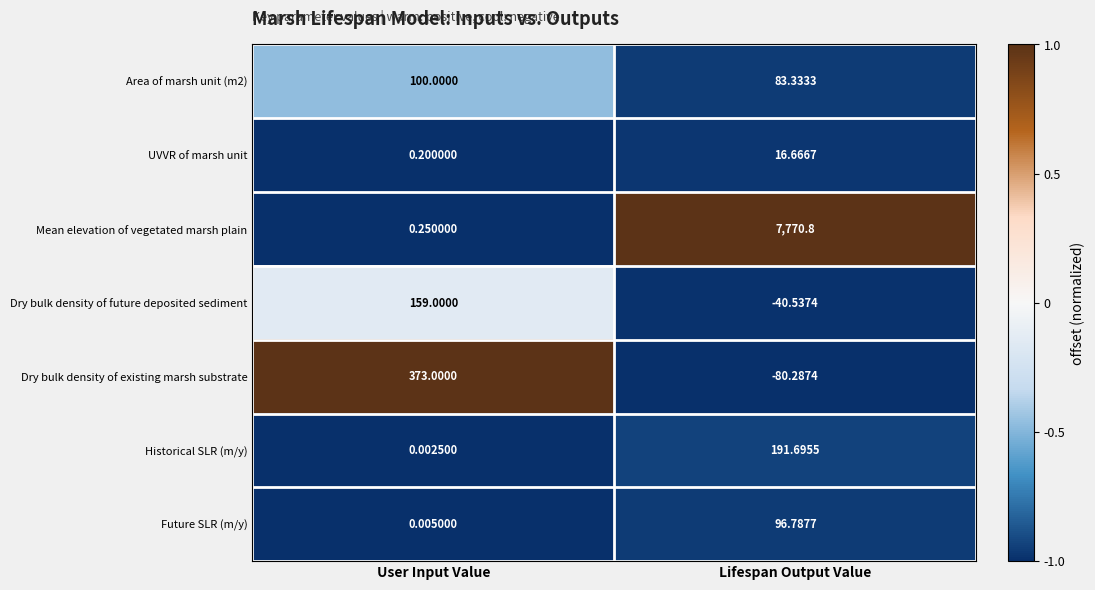

At which category is the sum across all series the highest?

Lifespan Output Value